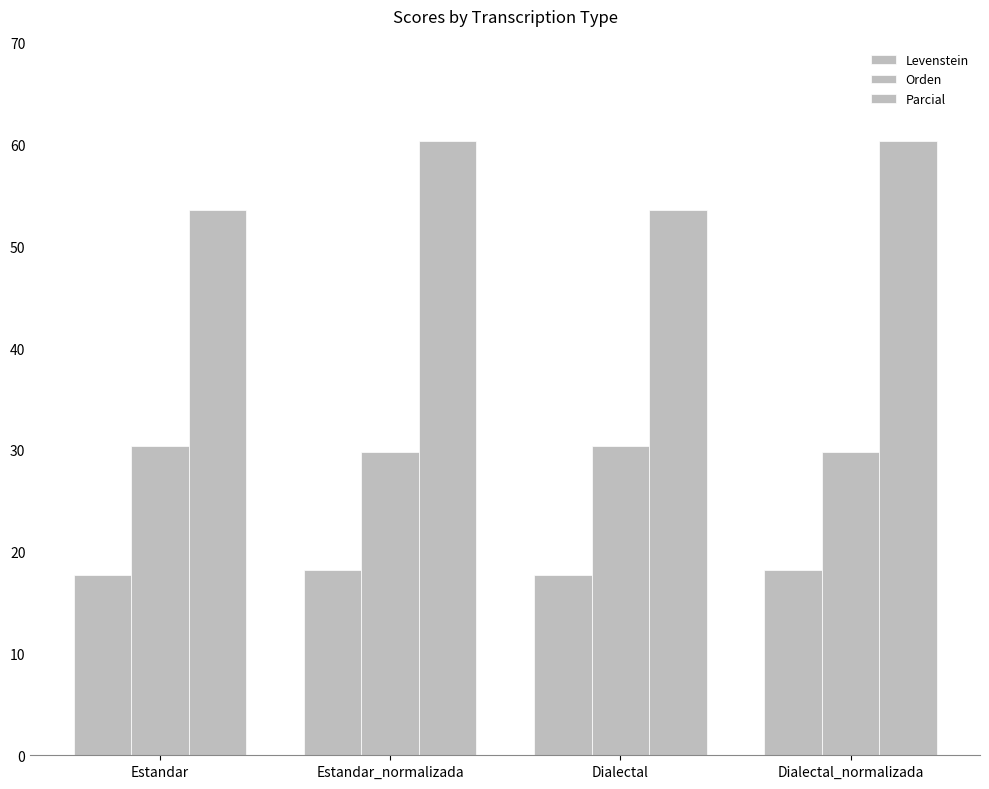

True or false: Orden has a value of 30.4 at Dialectal.

True